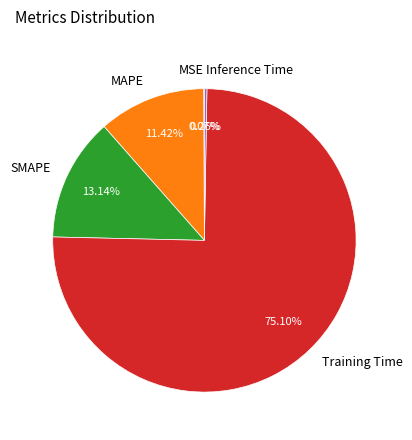

What is the largest slice in the pie chart?

Training Time